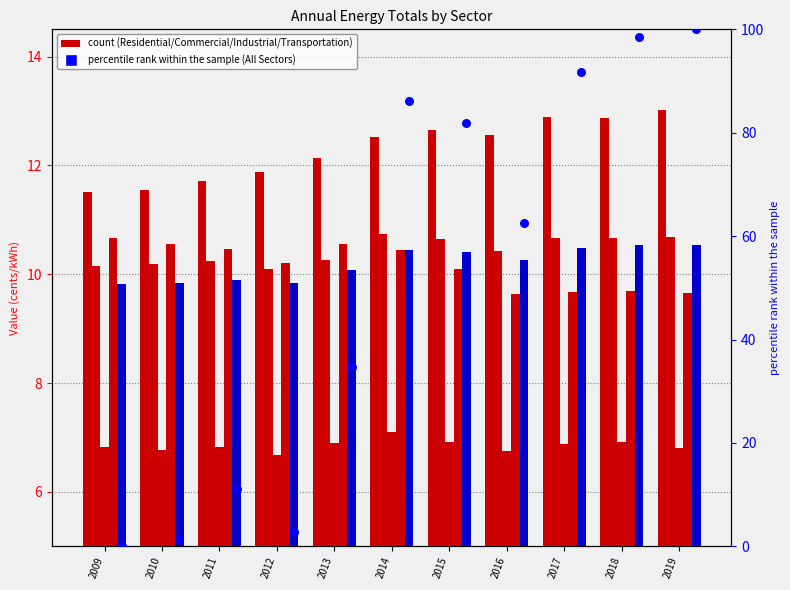

At how many categories does at least one series exceed 2?

11